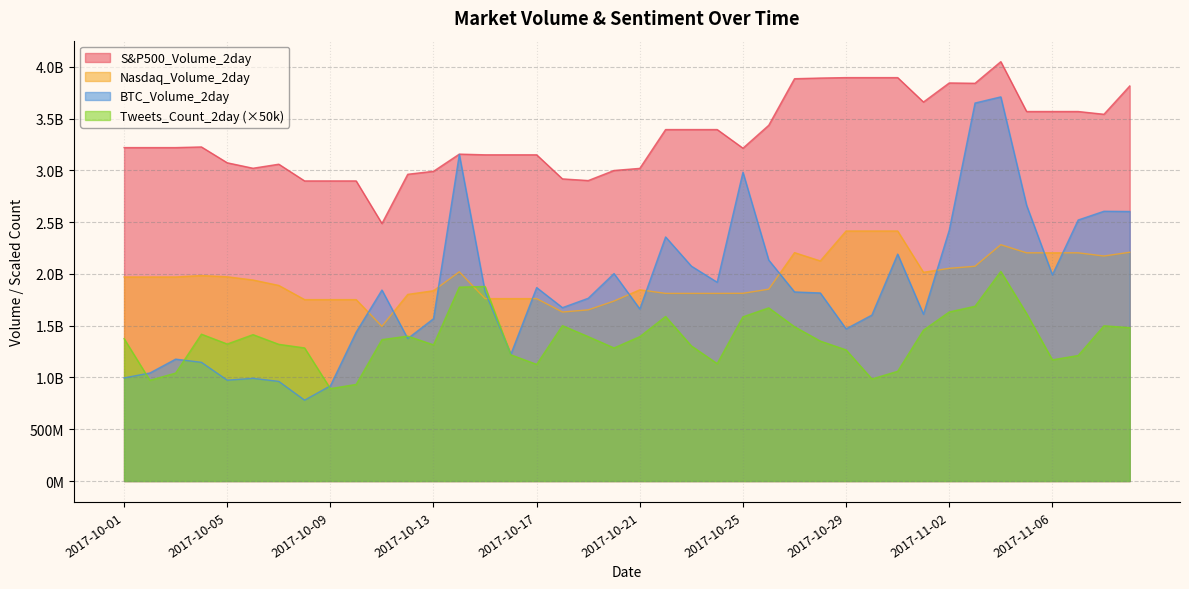

Which category has the highest value in the S&P500_Volume_2day series?

2017-11-04